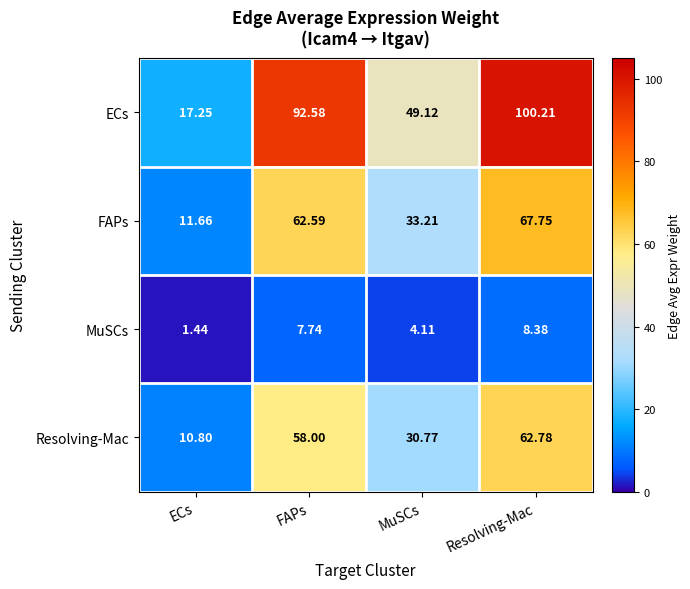

Which series changed the most between ECs and FAPs?

ECs